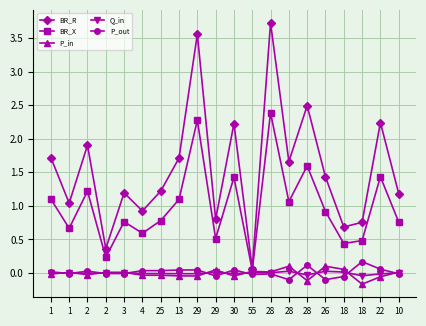

What is the sum of the P_in values at 29 and 3?

0.1